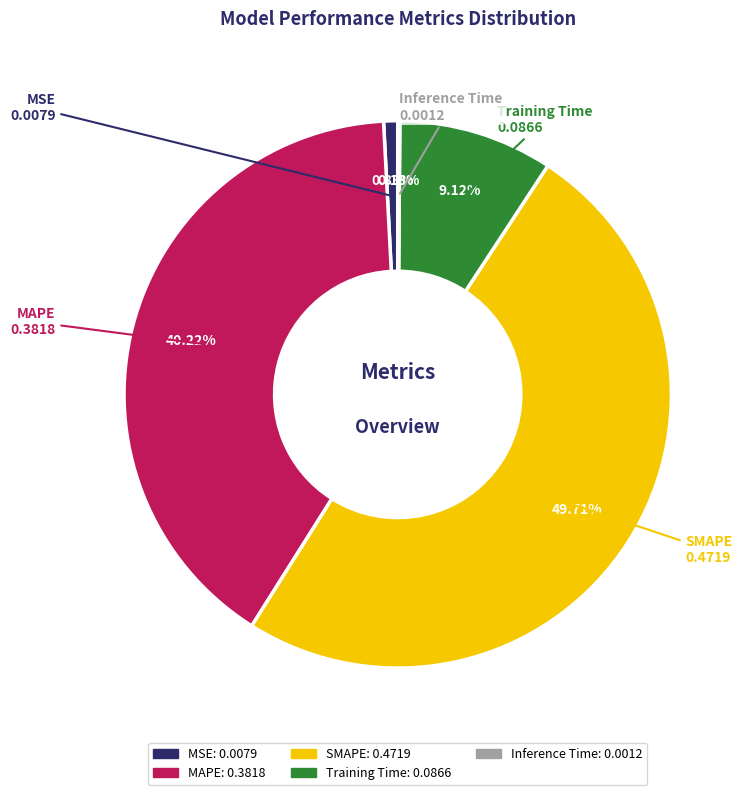

Between Training Time and MSE, which is larger?

Training Time